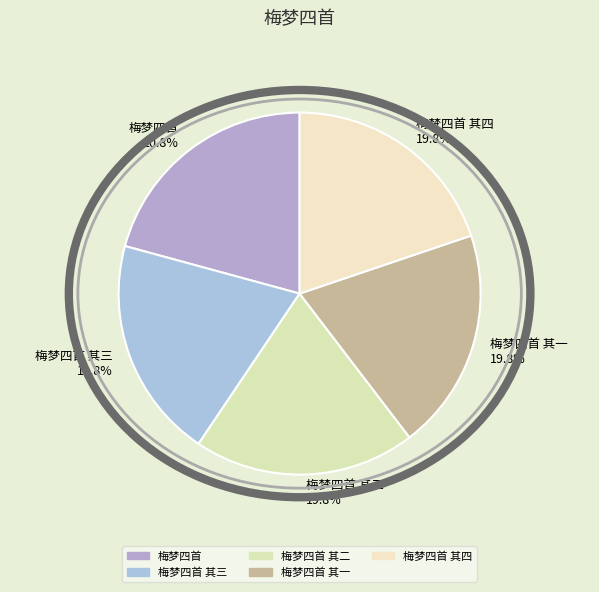

To the nearest percent, what is the difference between the largest and smallest slice percentages?

1%